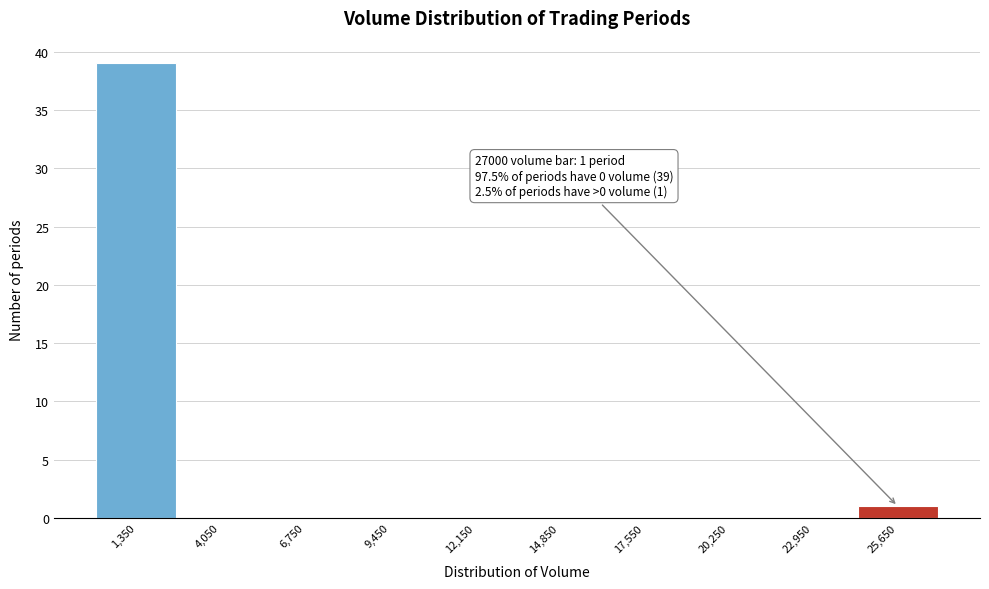

Over which range of the x-axis is the bar tallest?

0 to 2700